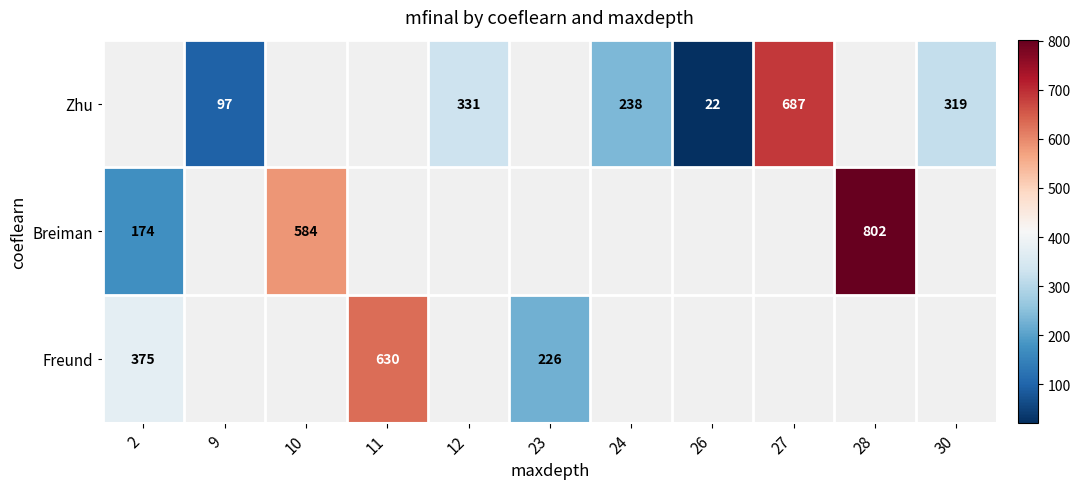

Which category has the highest value across all series?

28